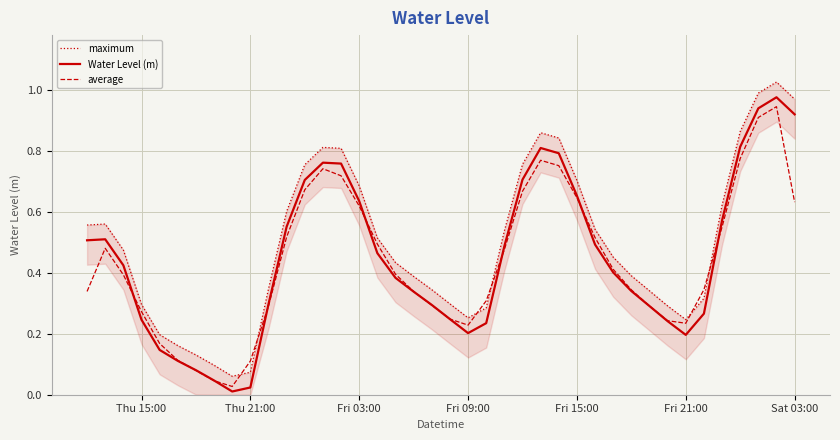

What is the highest value of the average series?

0.9